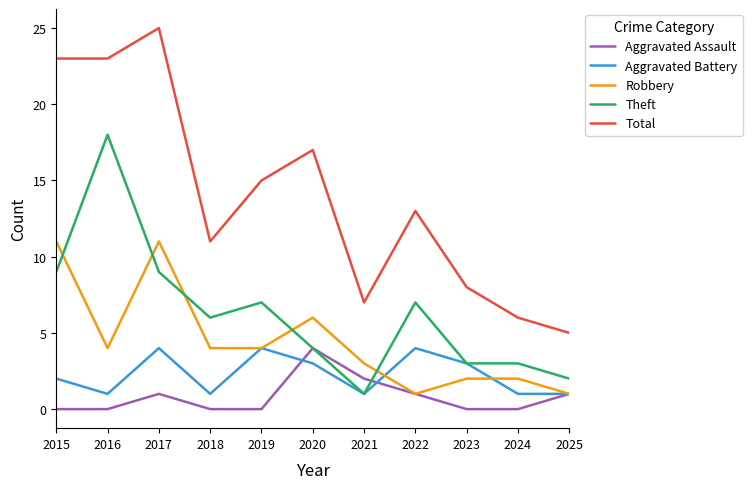

What value does the Aggravated Battery series have at 2019?

4